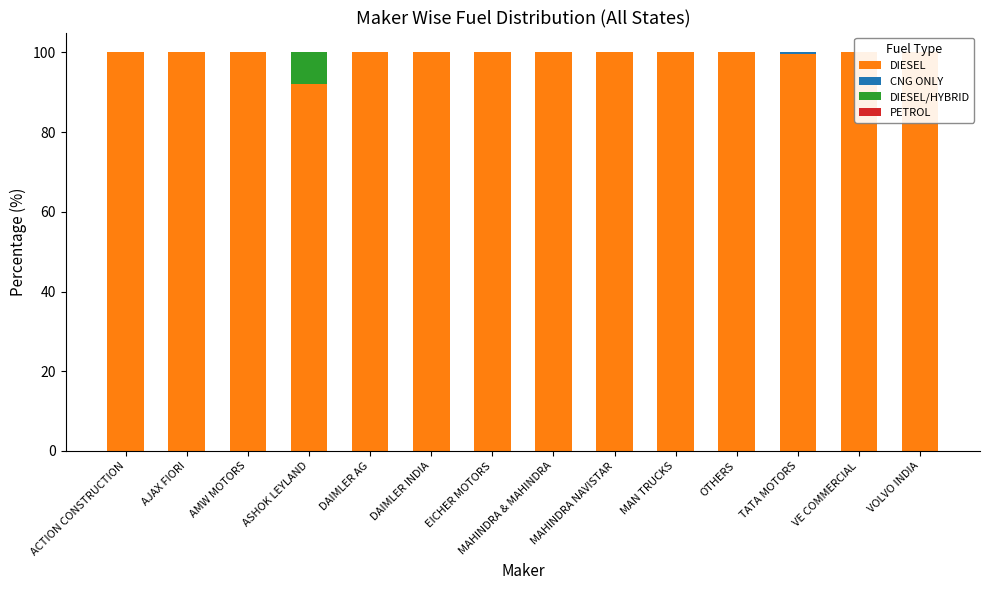

Which series changed the most between TATA MOTORS and VE COMMERCIAL?

DIESEL